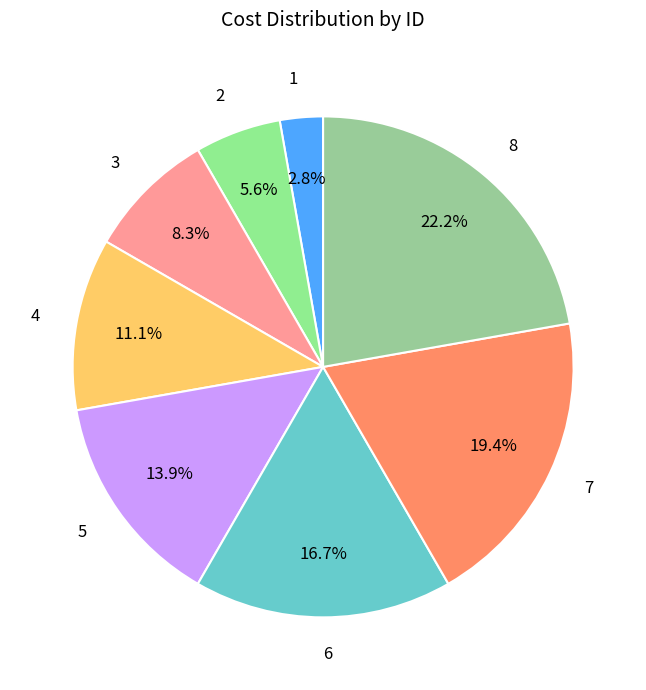

Which category has the smallest portion of the pie?

1